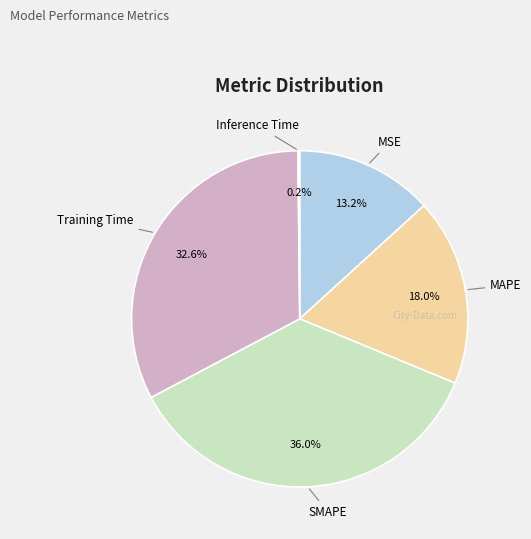

To the nearest percent, what portion does MAPE represent?

18%